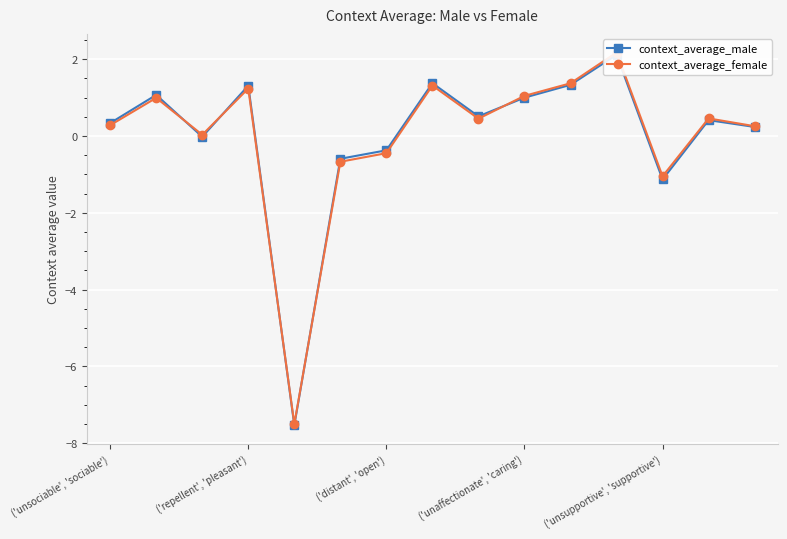

What is the highest value of the context_average_male series?

2.1